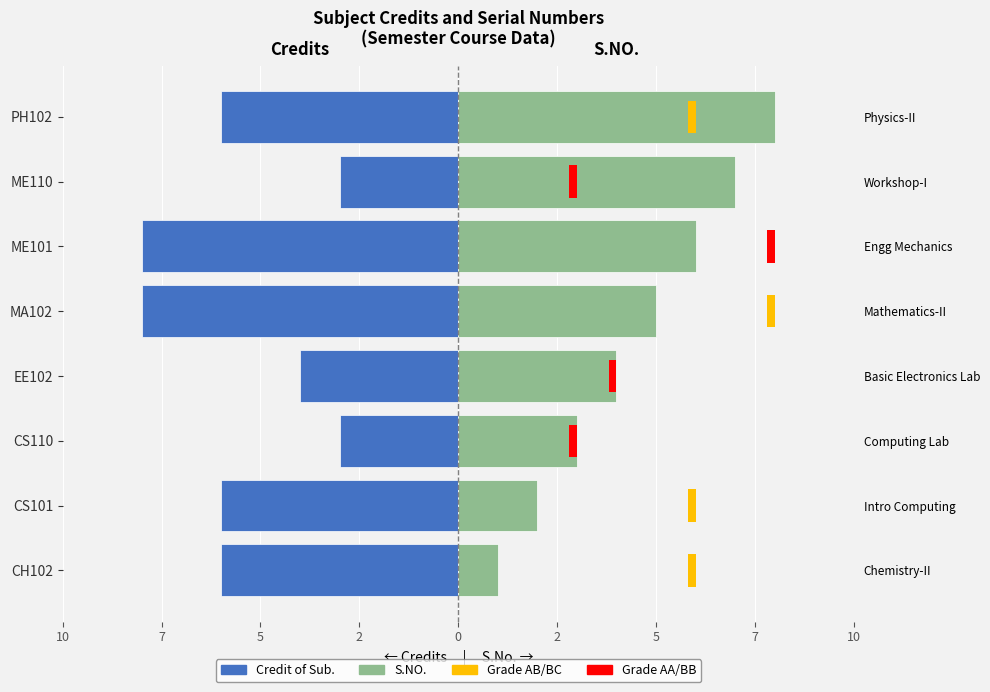

Are the bars horizontal?

Yes